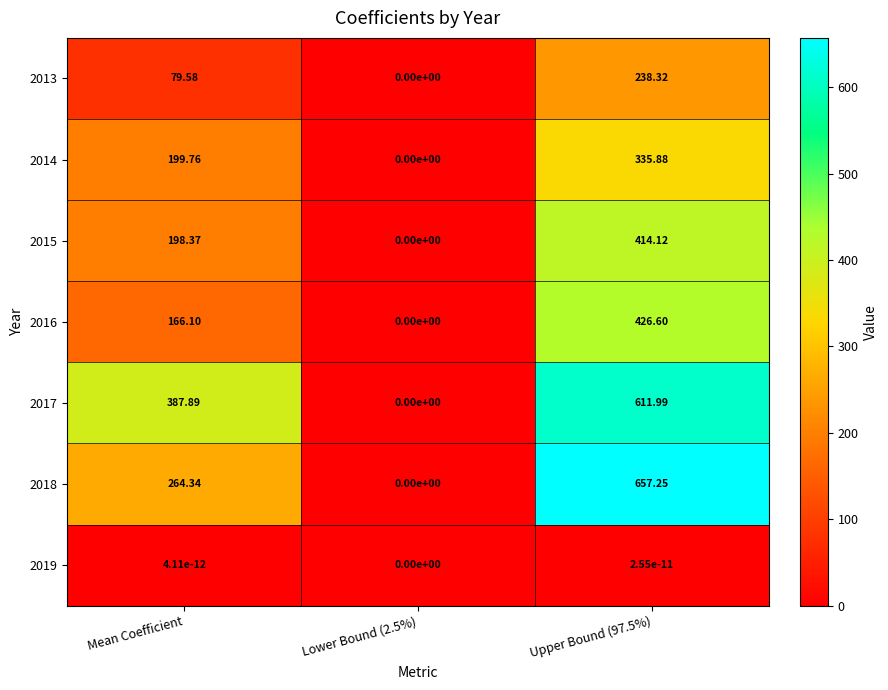

Where is 2018 nearest to the value 328?

Mean Coefficient